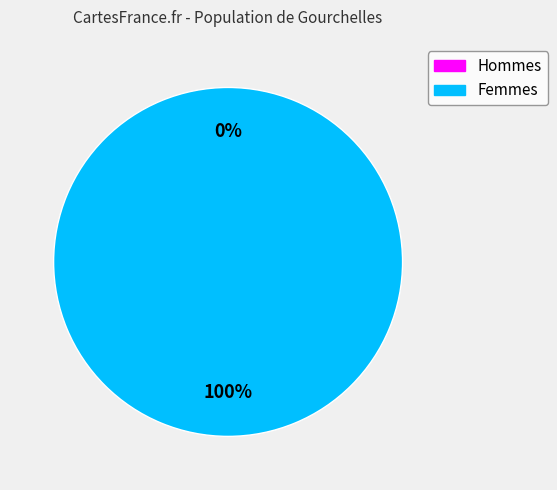

What percentage is the 1578950308 slice, to the nearest percent?

100%